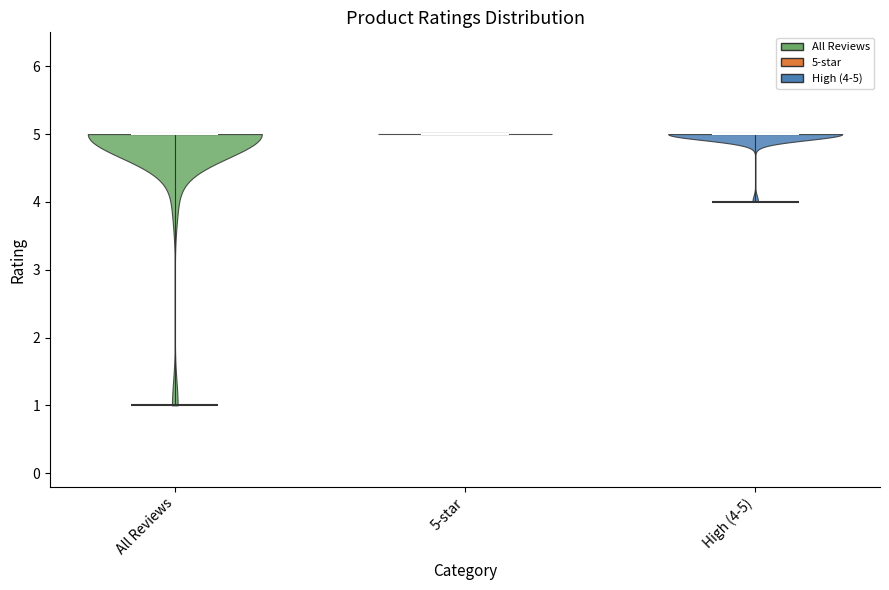

Reading left to right, read every violin against the y-axis: where its median line is, and the lowest and highest points it reaches. The values are not printed on the chart, so give them approximately, as read against the axis.

All Reviews: median line 5, lowest point 1, highest point 5
5-star: median line 5, lowest point 5, highest point 5
High (4-5): median line 5, lowest point 4, highest point 5